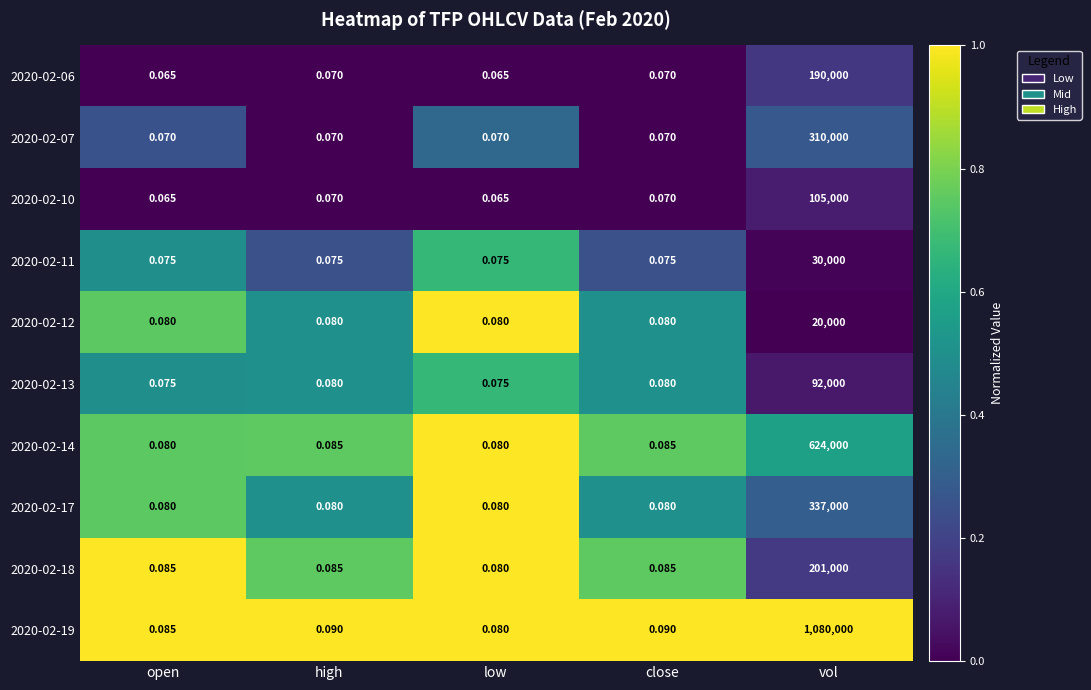

What is the difference between the highest and lowest values at high?

0.0